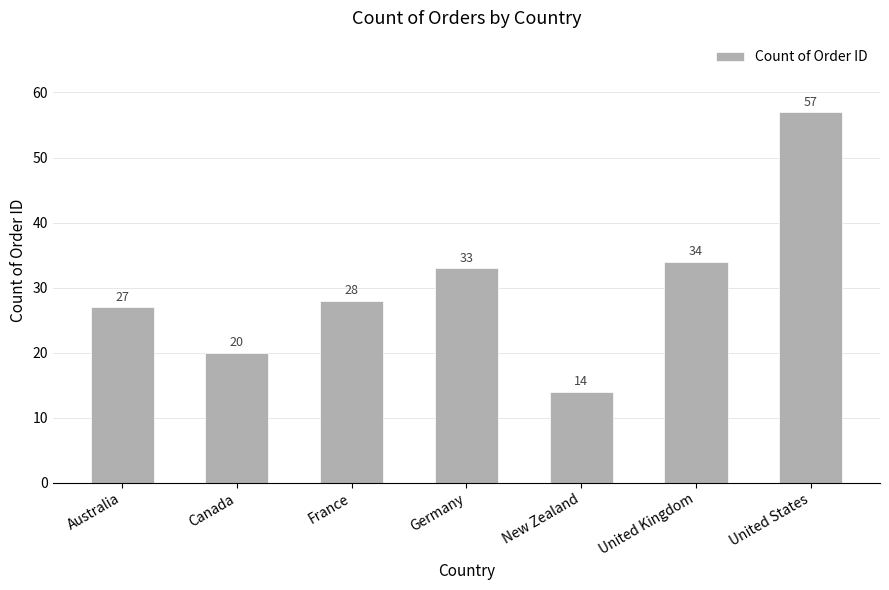

How many values are below 28?

3